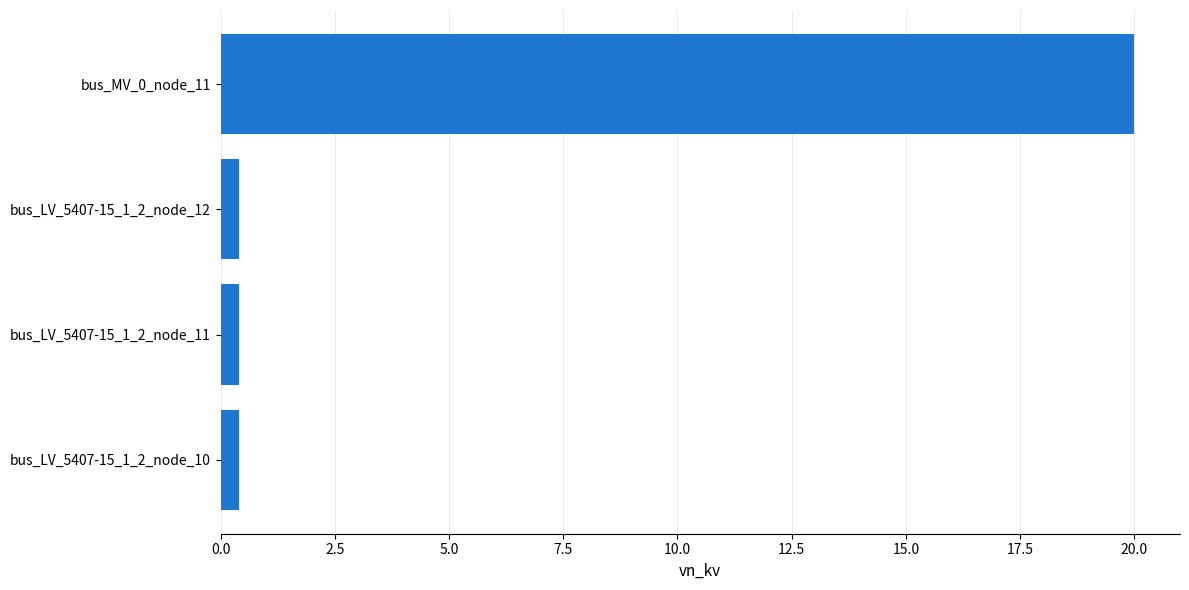

What is the difference between the maximum and minimum values?

19.6